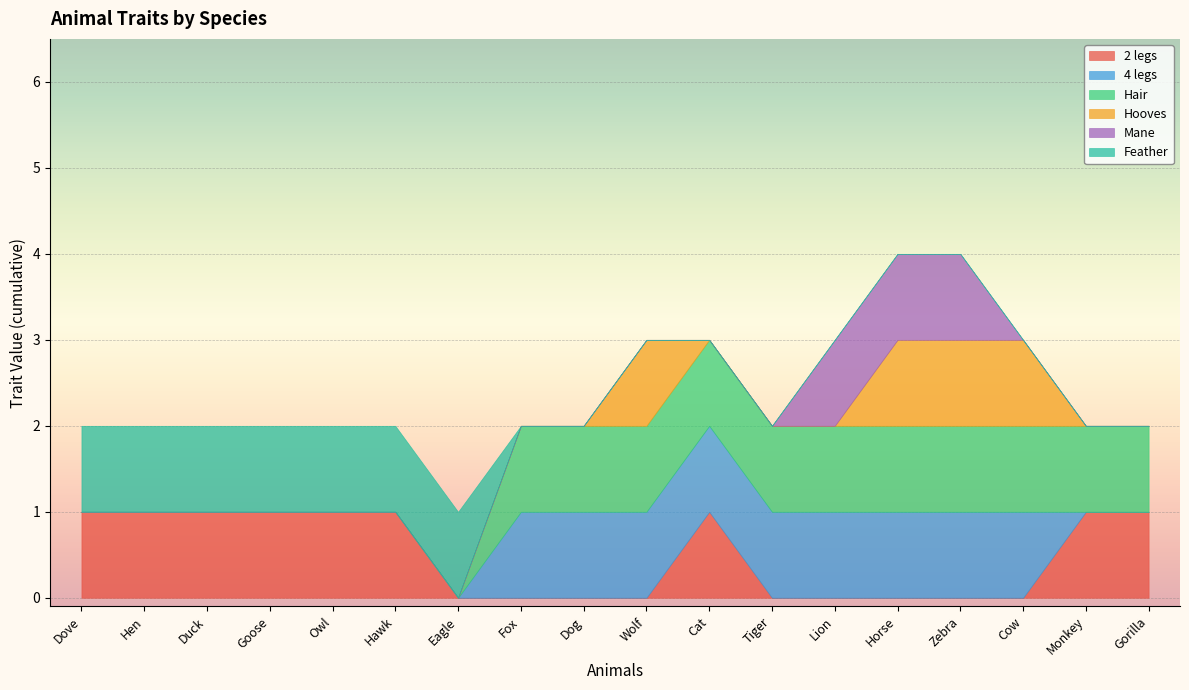

How many lines are shown in the chart?

6